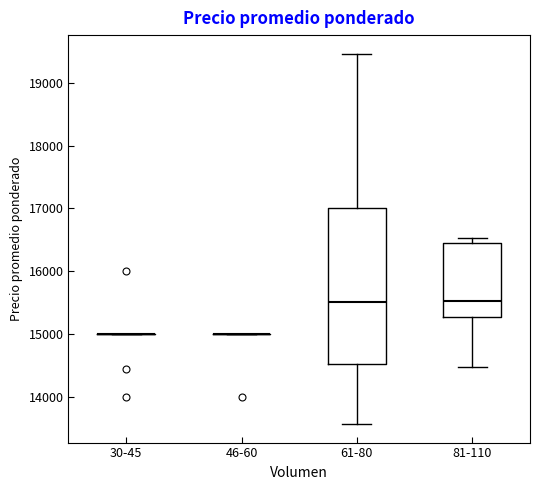

Which box is the tallest, from its lower edge to its upper edge?

61-80